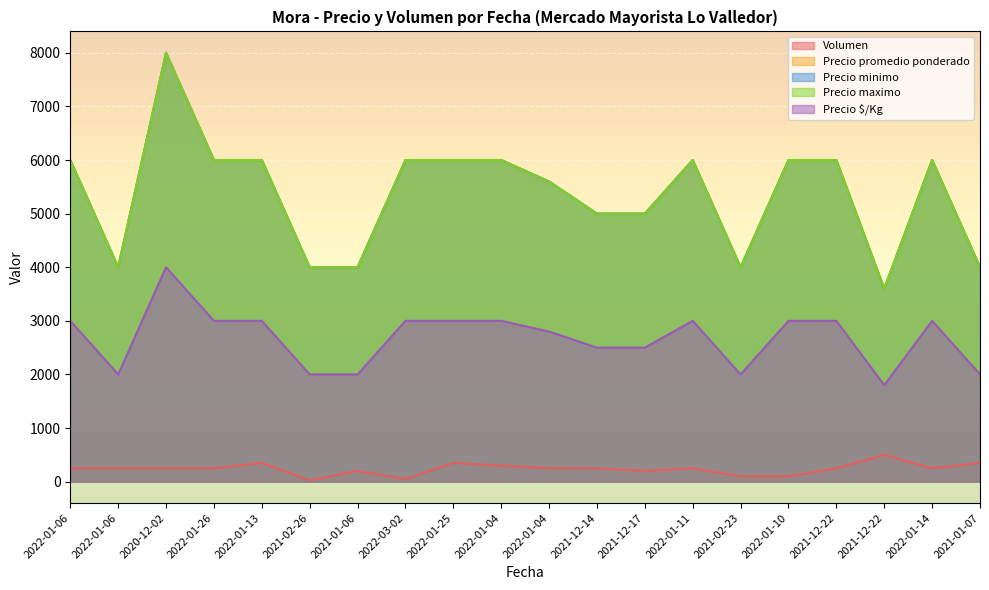

In Precio promedio ponderado, how many points are higher than both neighbors (excluding endpoints)?

3